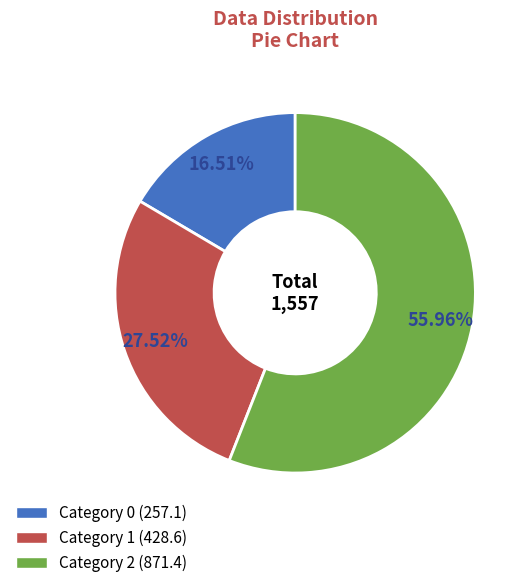

Is there a majority slice in this chart?

Yes